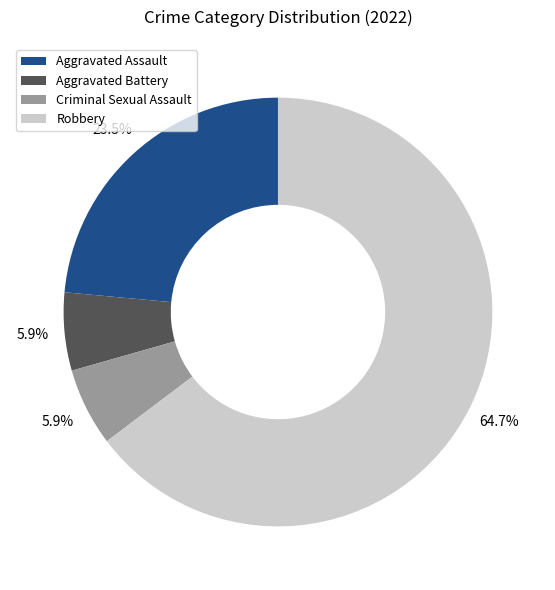

What percentage is NOT represented by Aggravated Assault?

76.5%